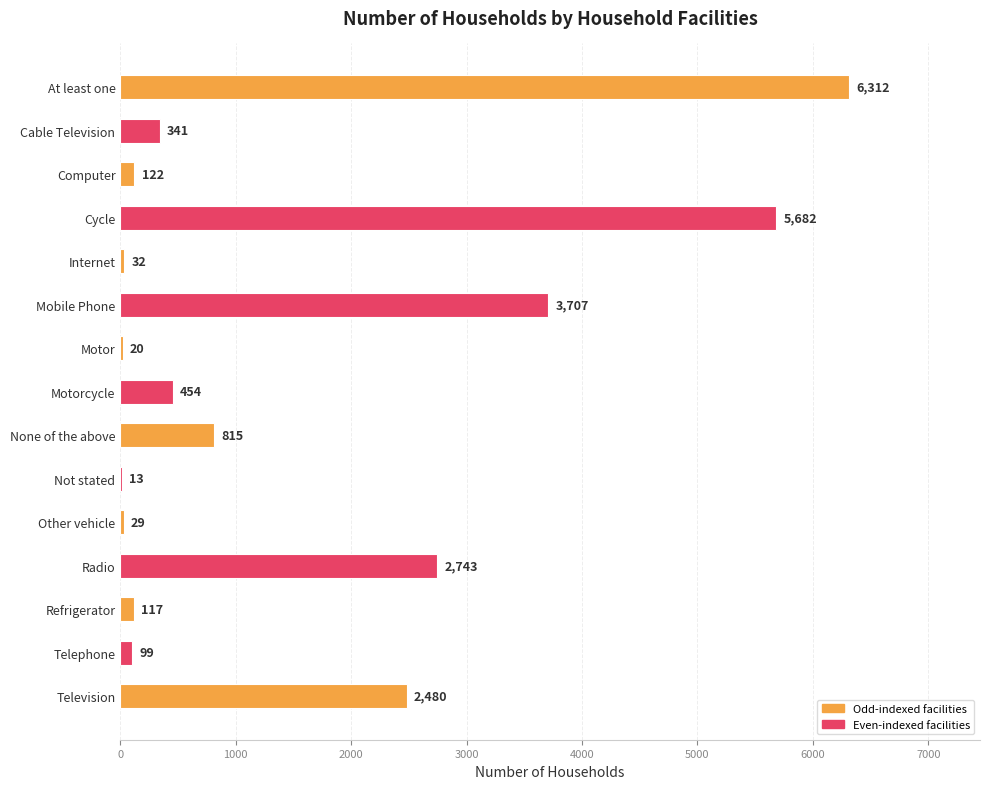

What is the ratio of the value at Cycle to the value at Refrigerator?

48.6